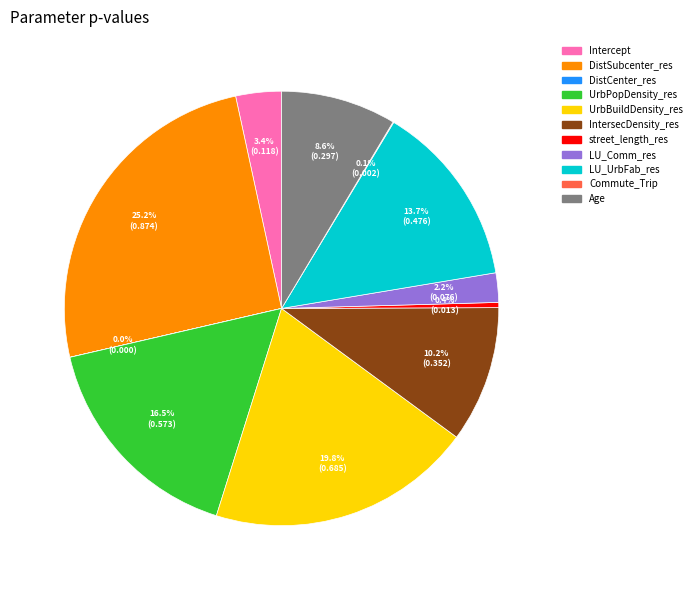

Do LU_UrbFab_res and Age together represent more than half of the pie?

No